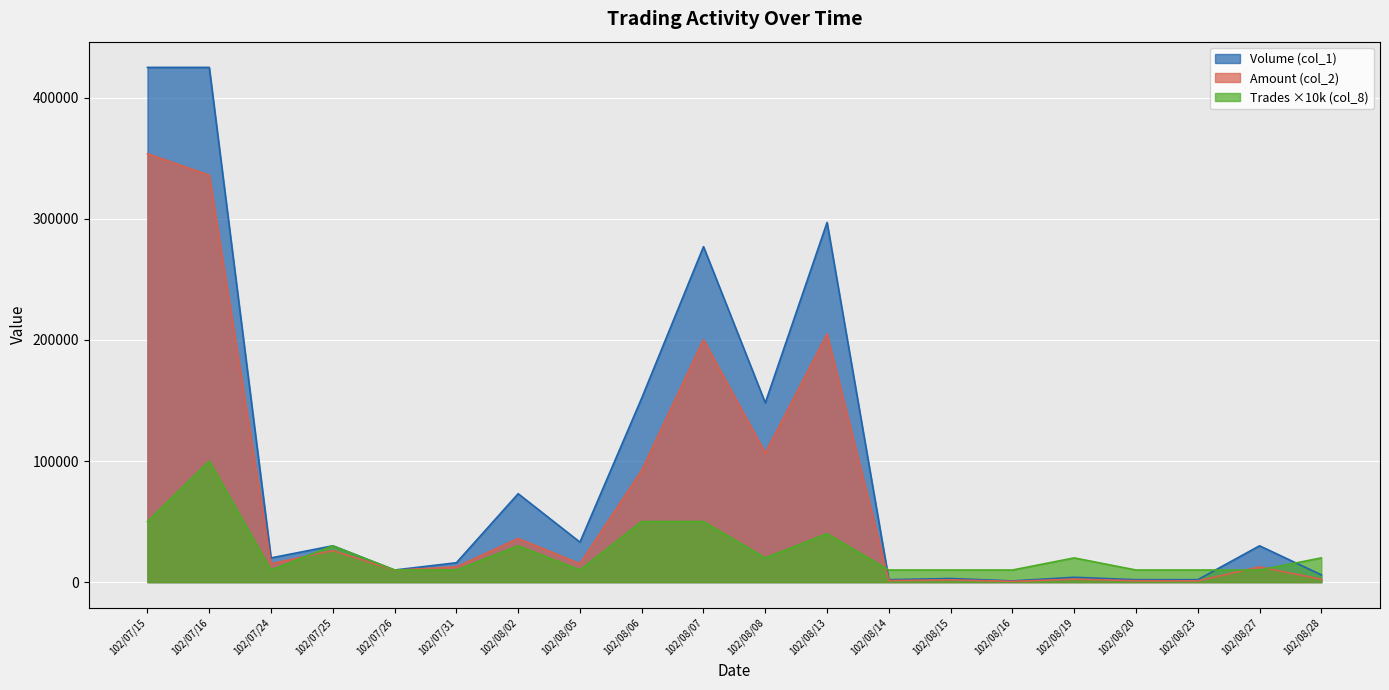

In Amount (col_2), how many points are lower than both neighbors (excluding endpoints)?

7